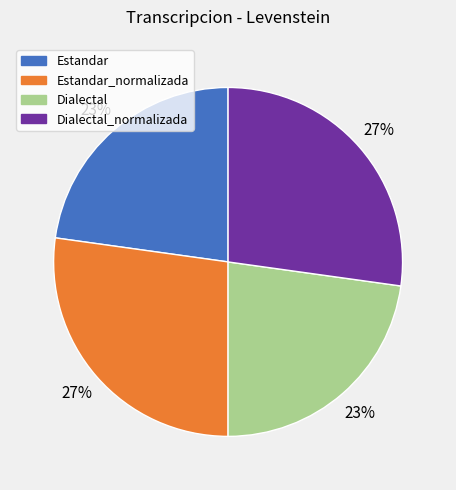

Is there any slice that represents more than half of the pie?

No